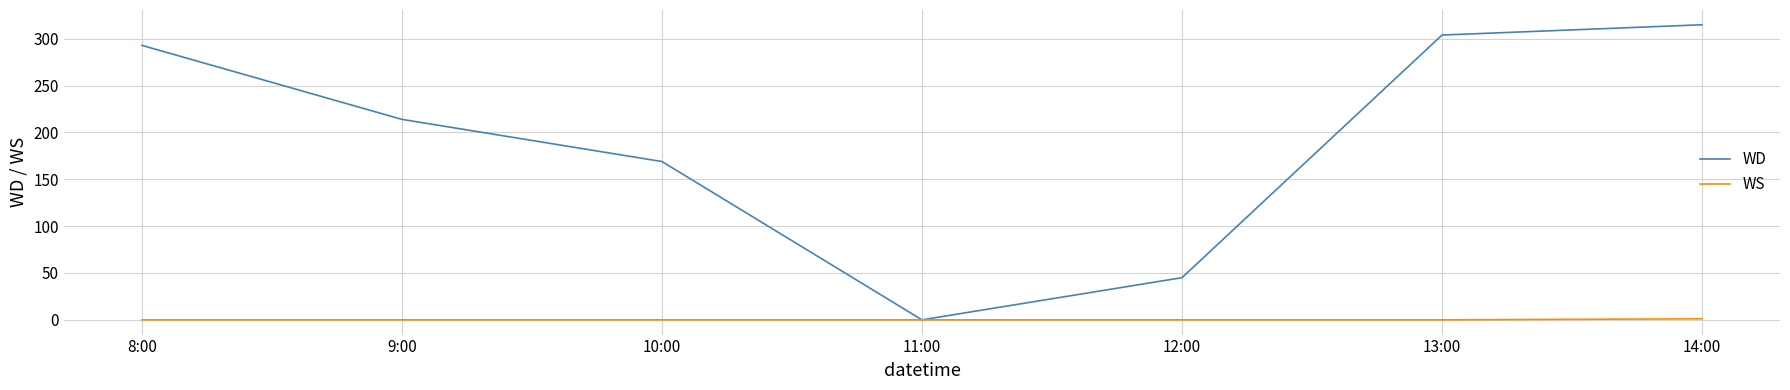

Is it true that WD equals 304.0 at 13:00?

True